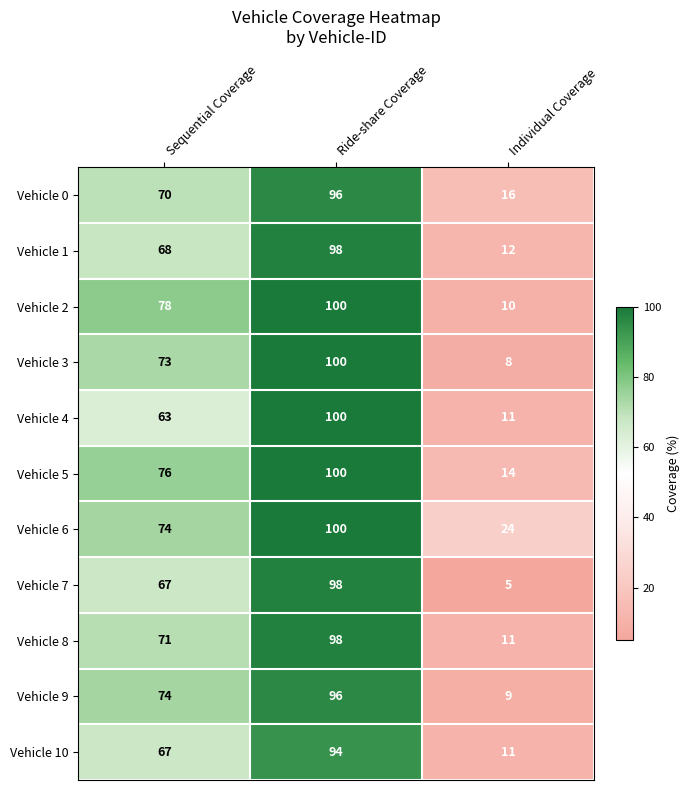

The value of Vehicle 6 at Ride-share Coverage is 41. True or false?

False